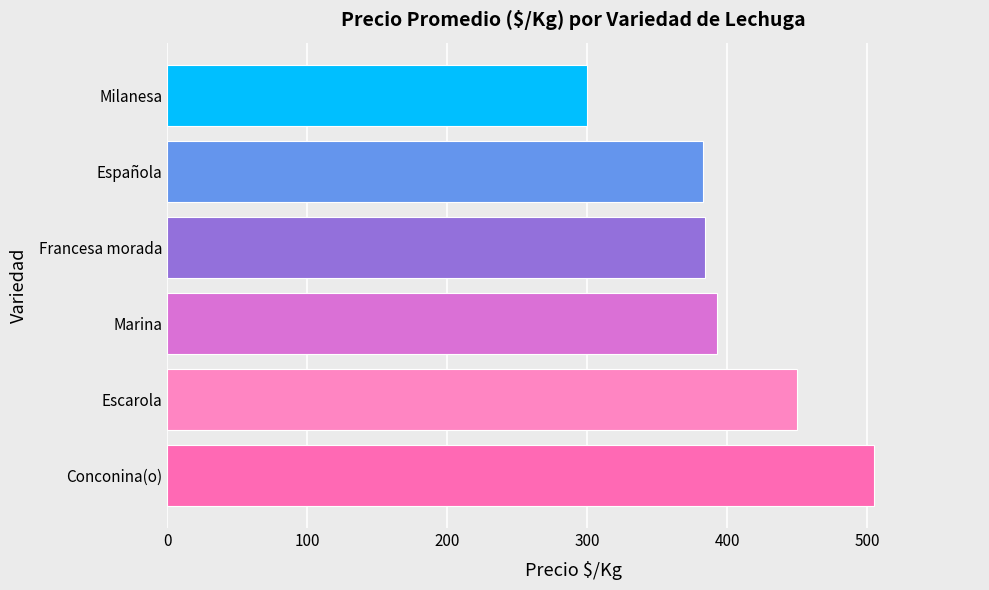

What is the ratio of the value at Española to the value at Francesa morada?

1.0